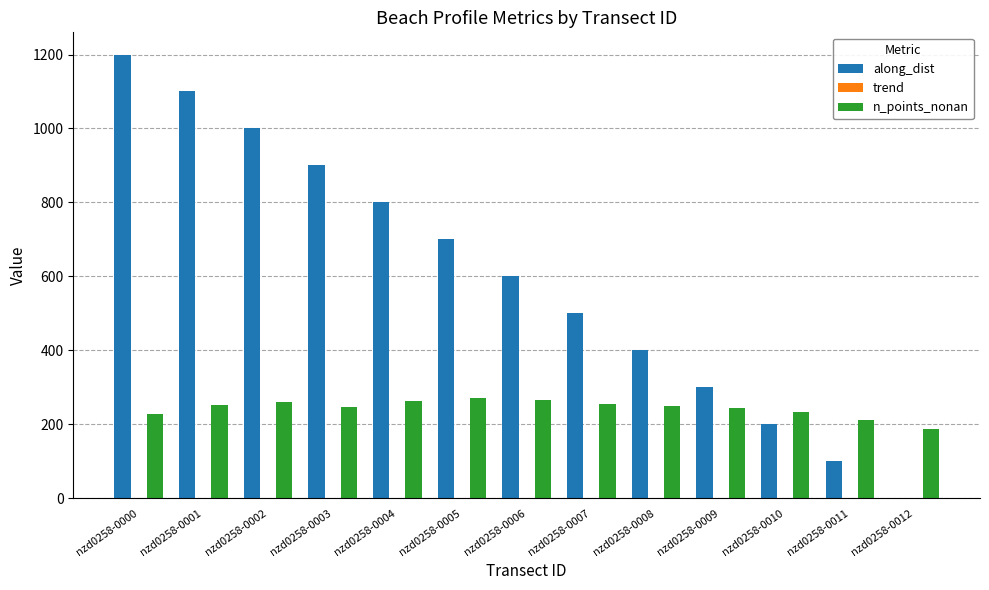

What is the sum of all n_points_nonan values?

3169.0